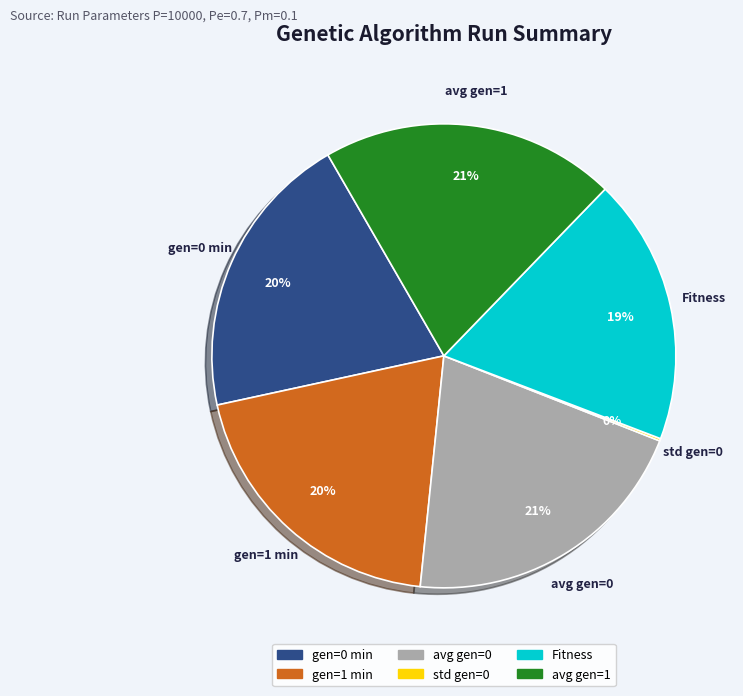

To the nearest percent, what percentage of the pie is gen=1 min?

20%